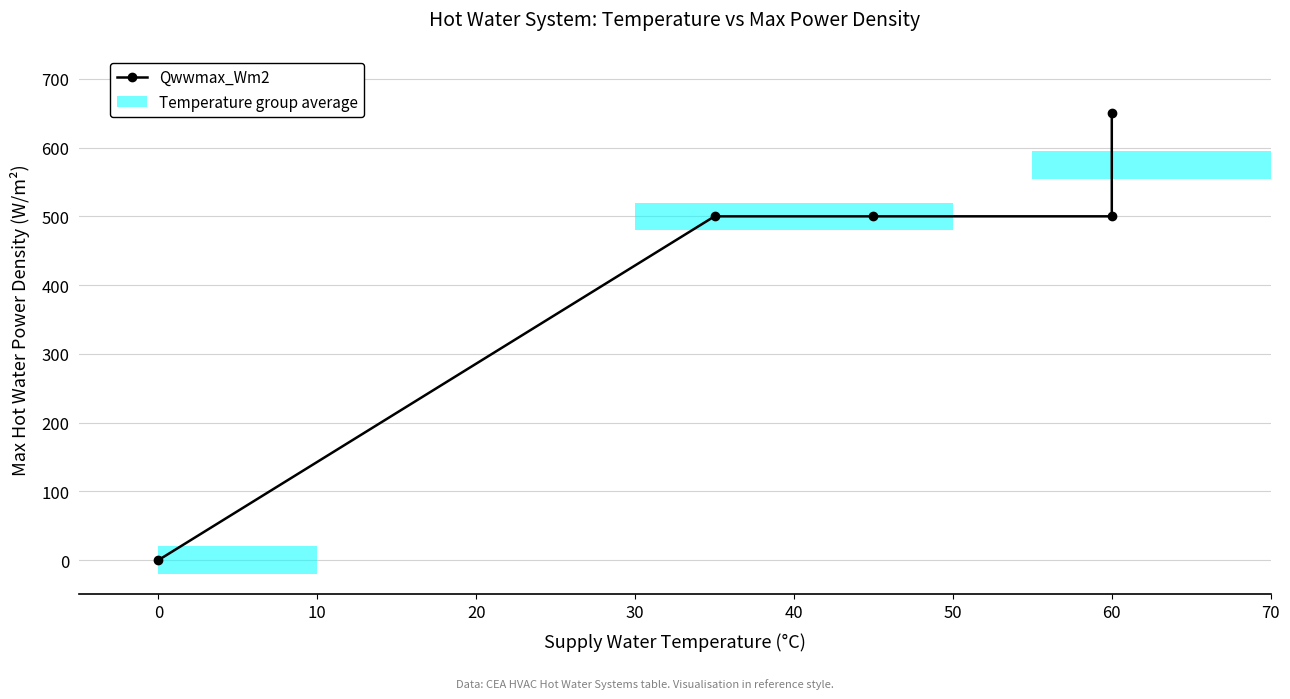

True or false: the data shows 850 at 60.

False